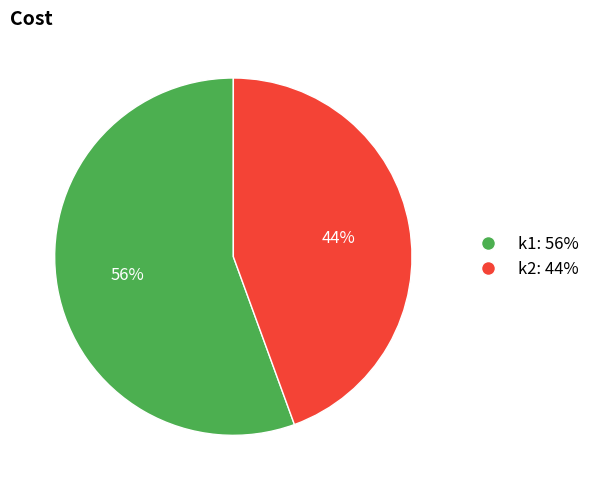

True or false: k2 accounts for 34% of the total.

False